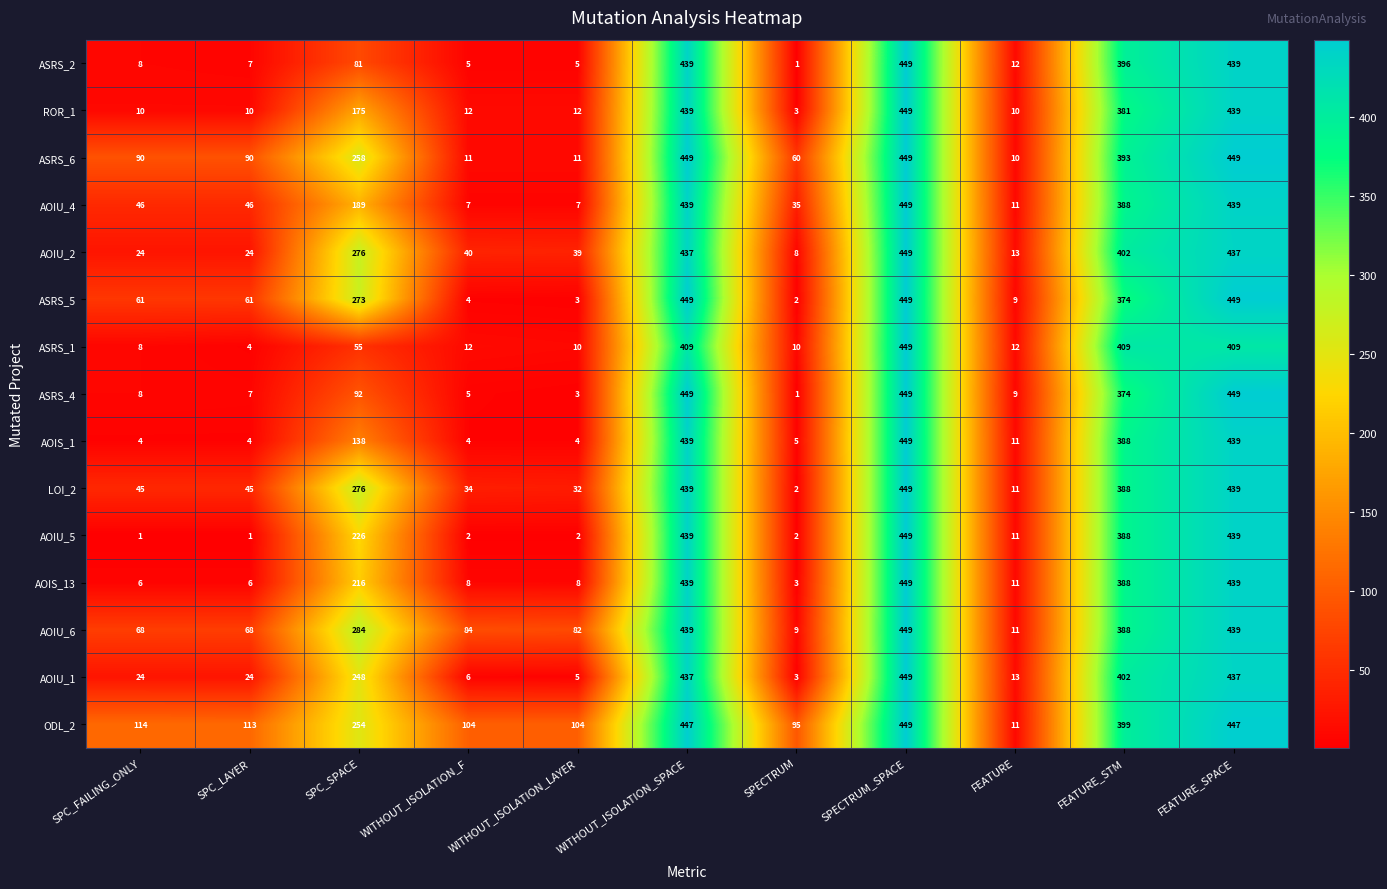

Is it true that LOI_2 equals 439 at WITHOUT_ISOLATION_SPACE?

True